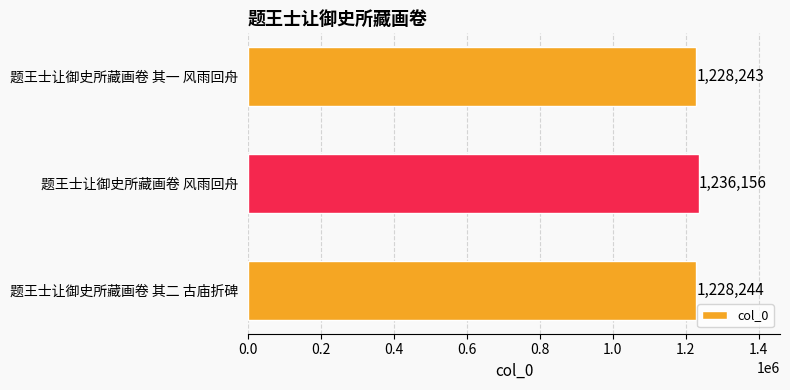

What is the smallest value displayed?

1228243